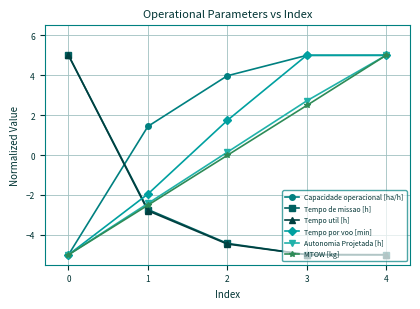

What is the value of the Autonomia Projetada [h] point at the 4th from the left?

2.7